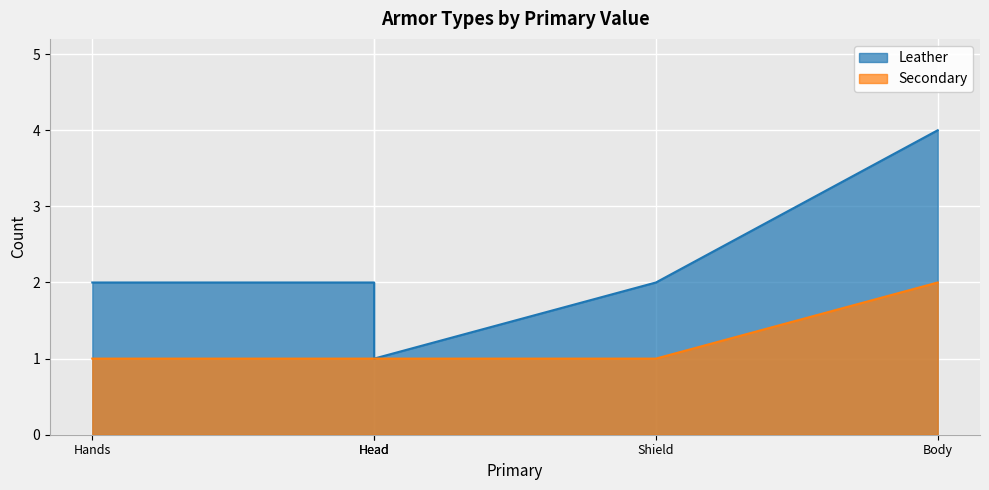

At which category is the sum across all series the highest?

Body